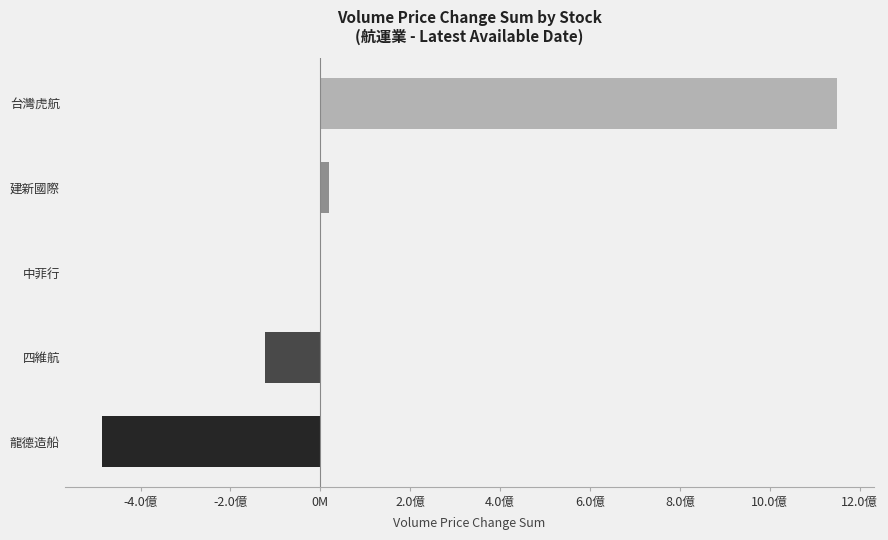

Are the bars horizontal?

Yes